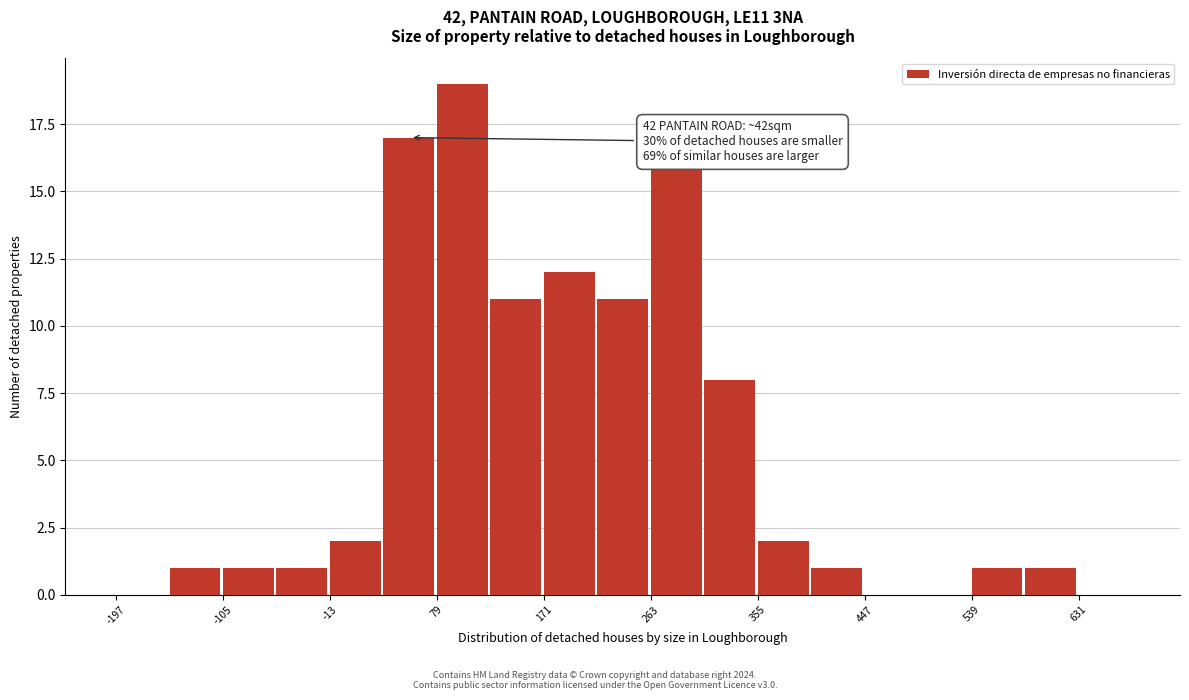

Which range on the x-axis has the tallest bar?

79 to 125